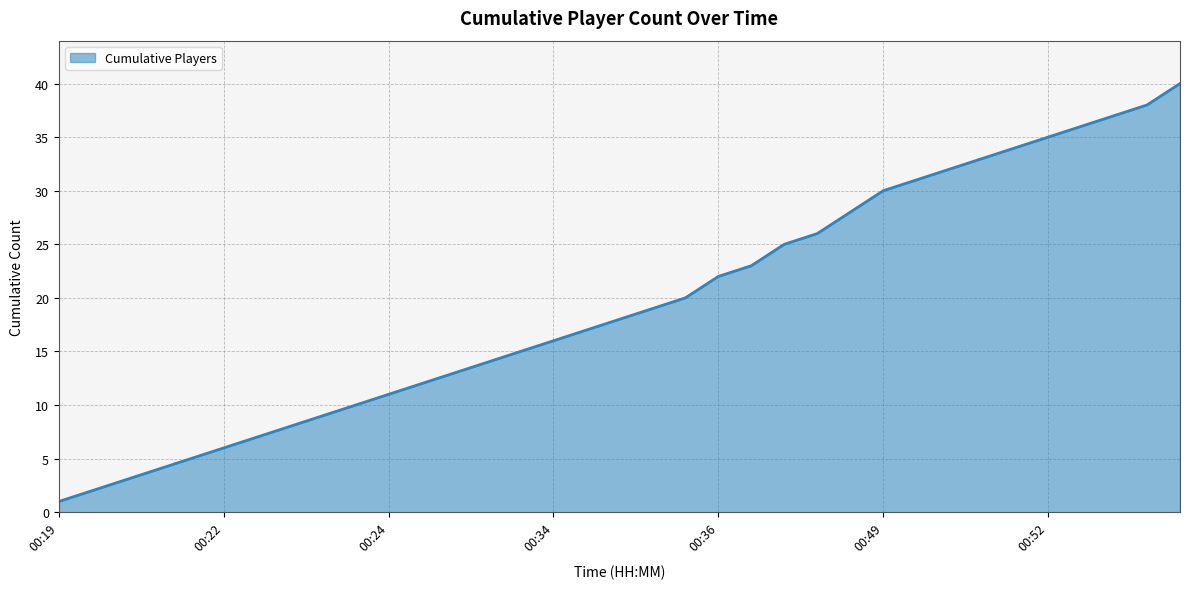

What is the greatest value displayed?

40